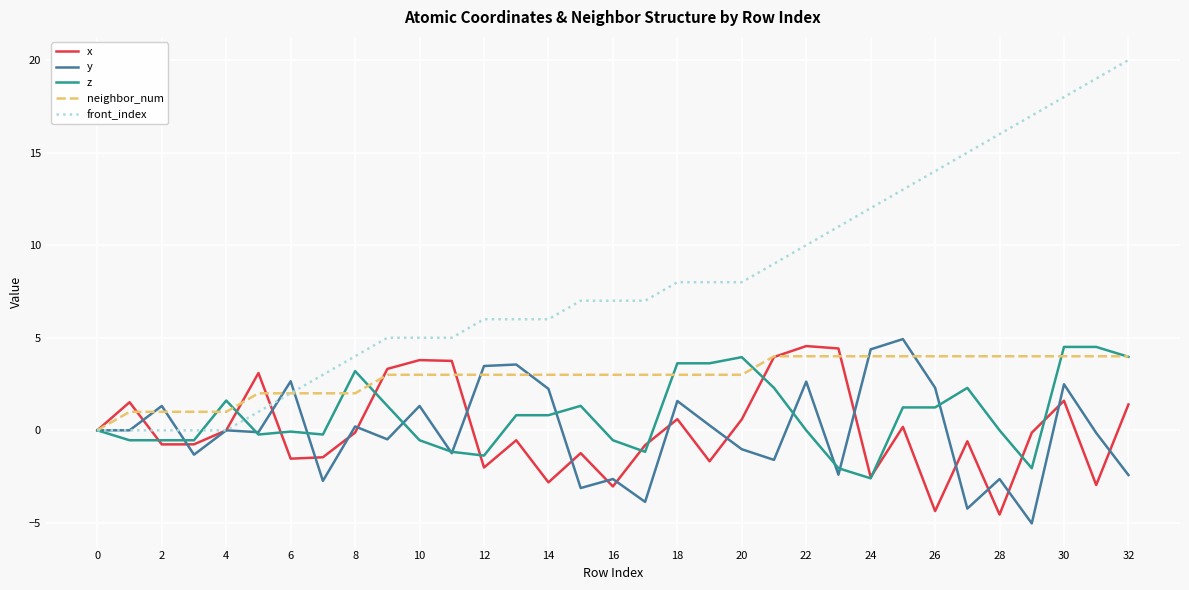

Which series has the widest spread of values?

front_index